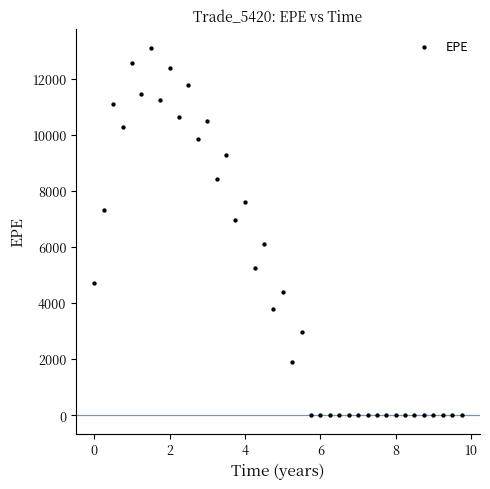

What is the range of Y values (max minus min)?

13107.4